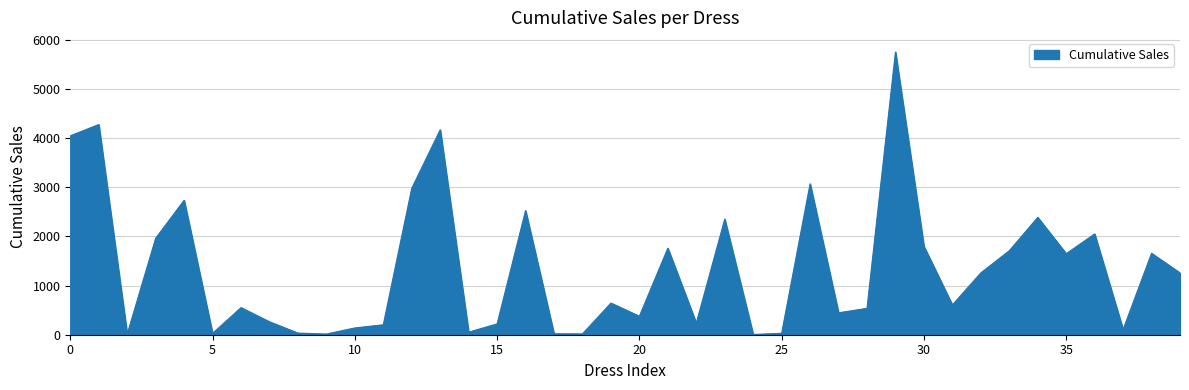

How many lines are shown in the chart?

1